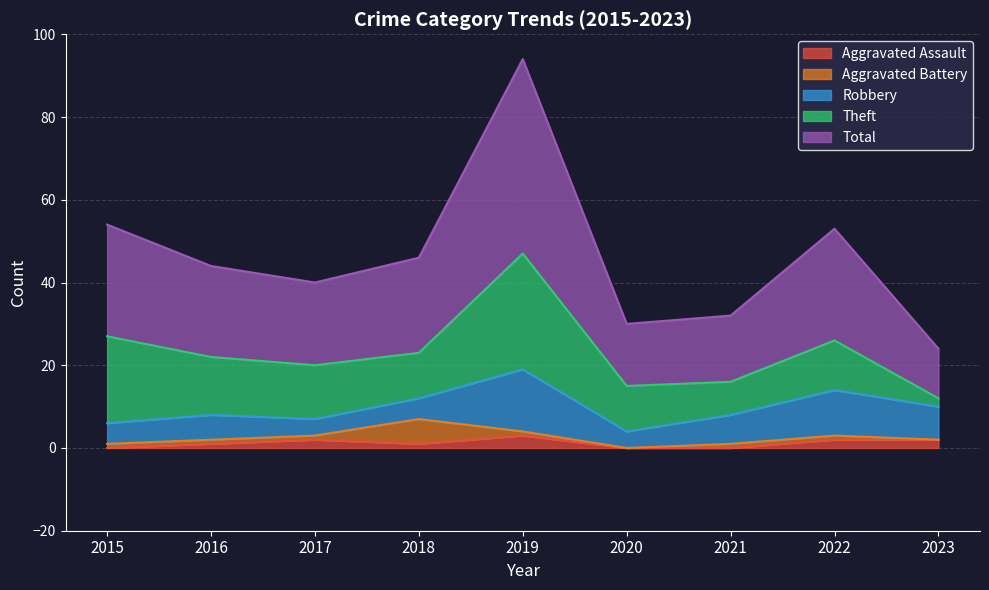

At how many categories does at least one series exceed 9?

9